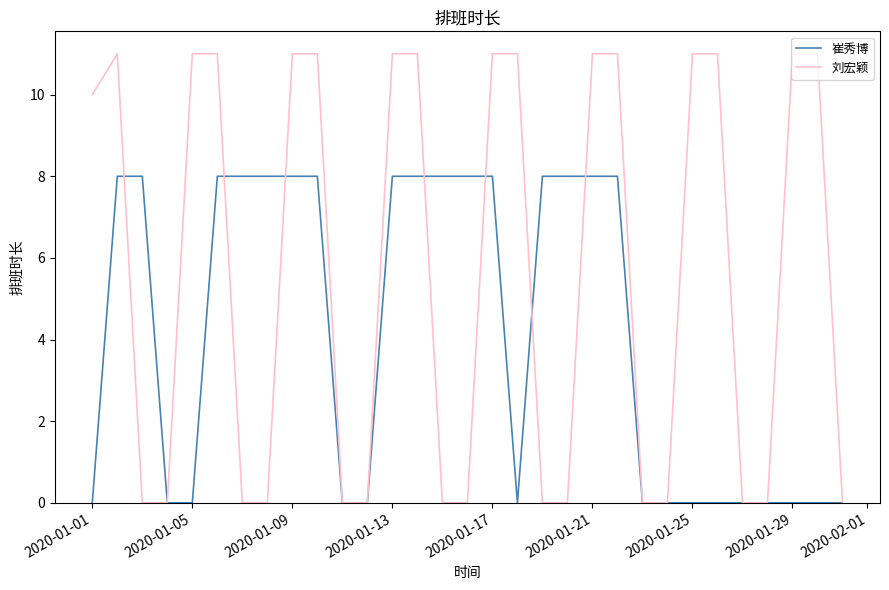

Which series has the largest total across all categories?

刘宏颖